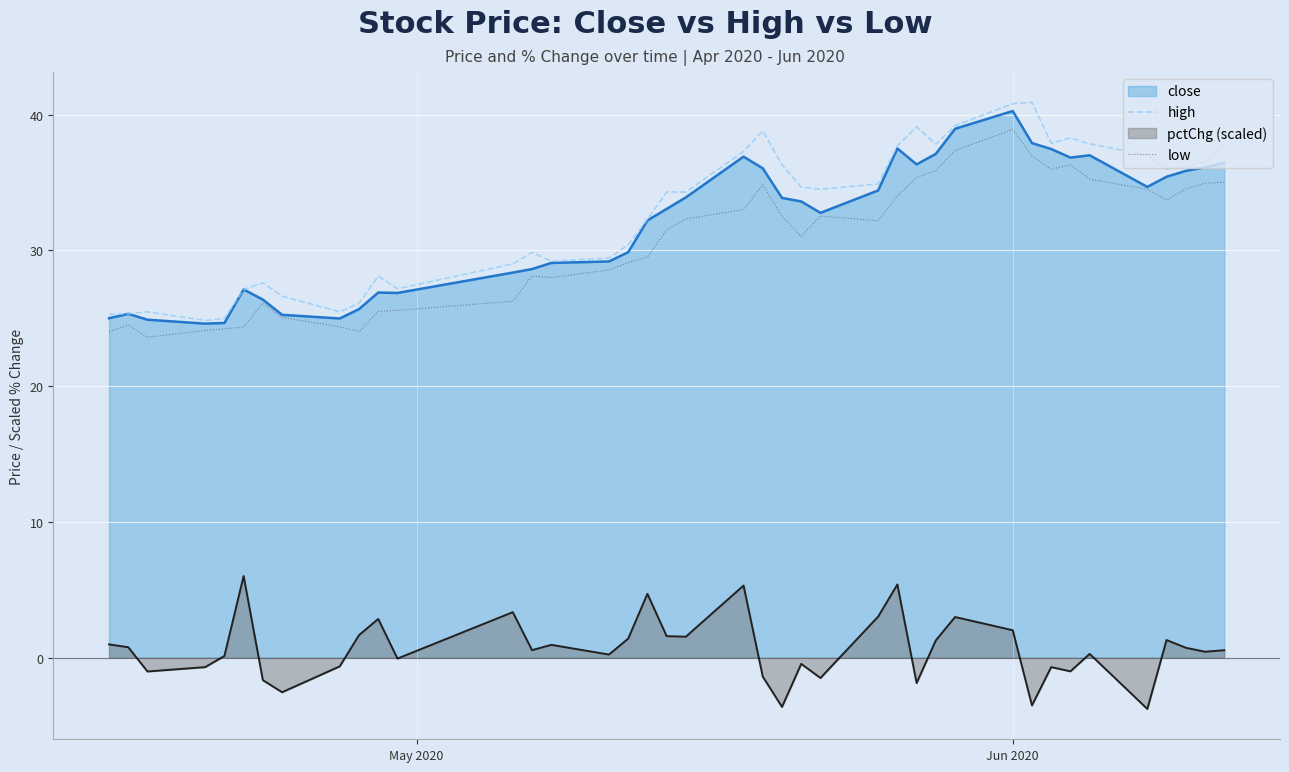

What is the minimum value for low?

23.6